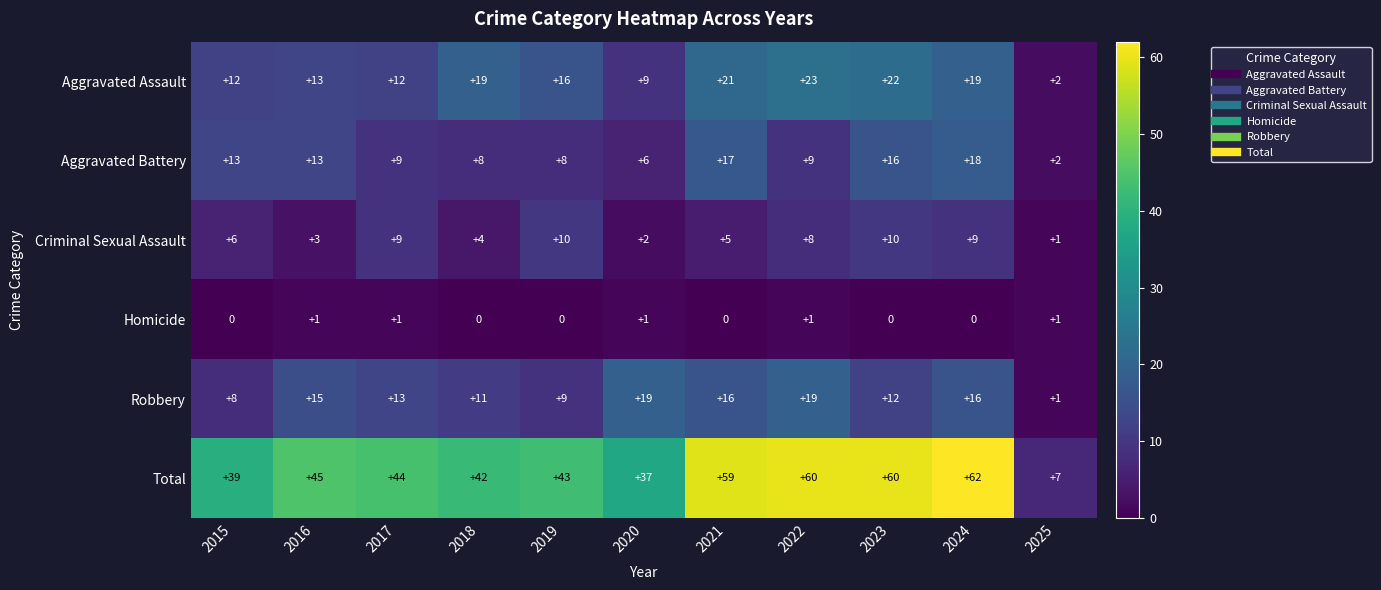

What is the sum of the Criminal Sexual Assault values at 2022 and 2020?

10